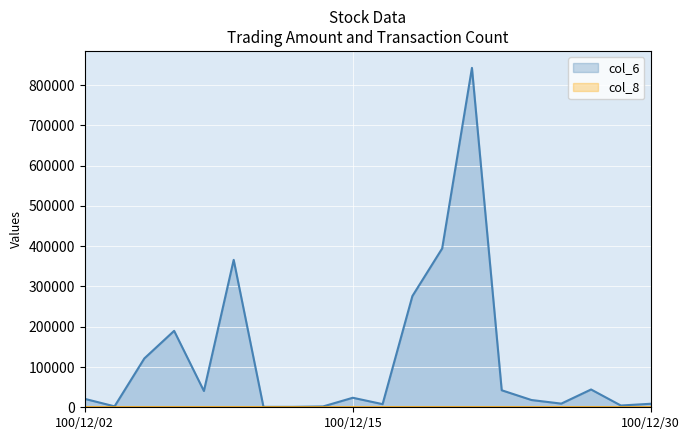

What are all the series names shown in the legend?

col_6, col_8